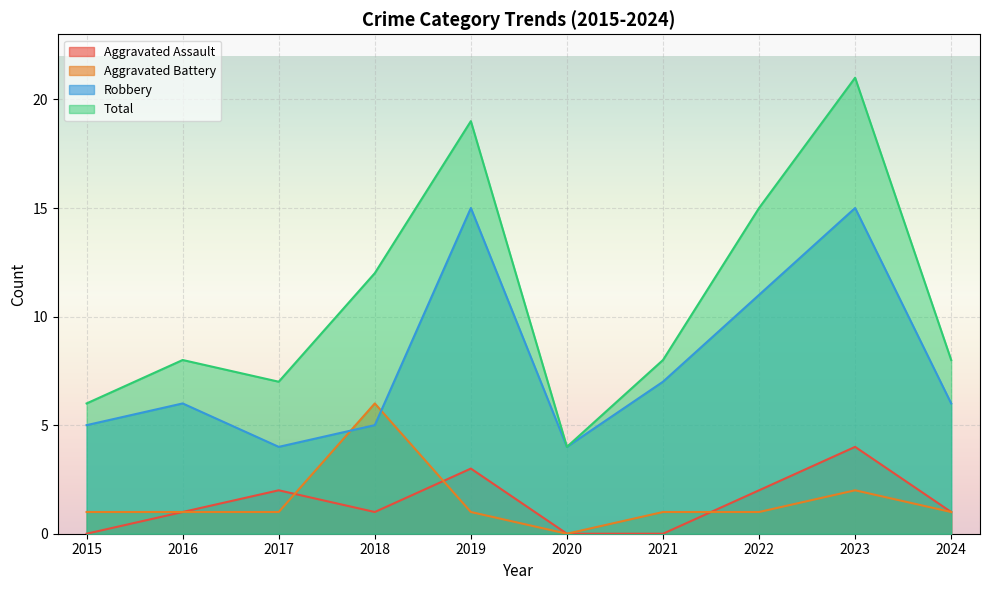

What is the value of the Total point at the 6th from the left?

4